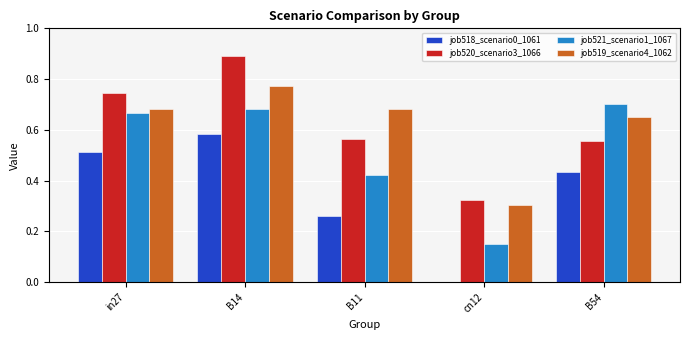

The value of job519_scenario4_1062 at B54 is 0.9. True or false?

False